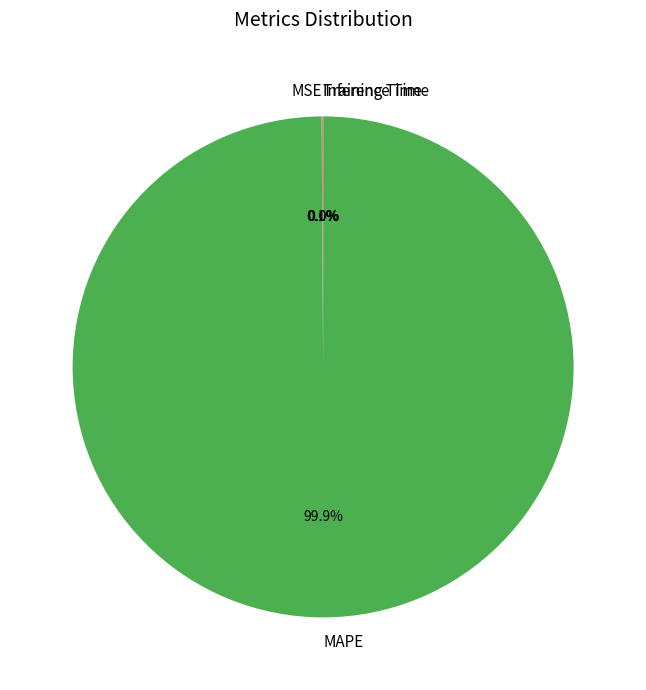

What portion of the pie excludes MAPE?

0.1%